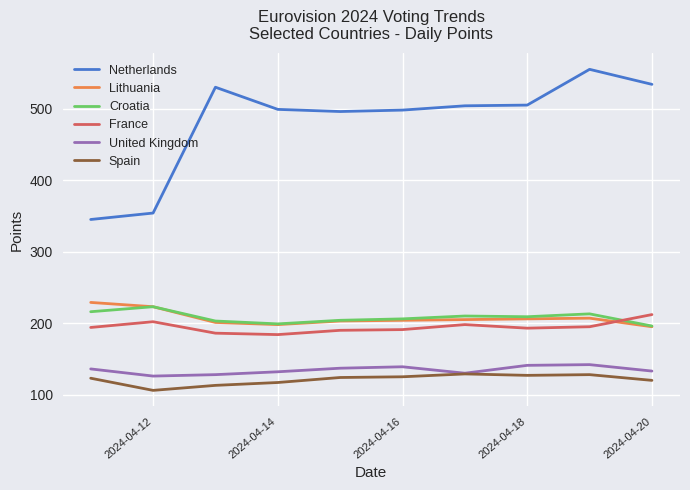

True or false: Spain and Netherlands cross at least once.

False